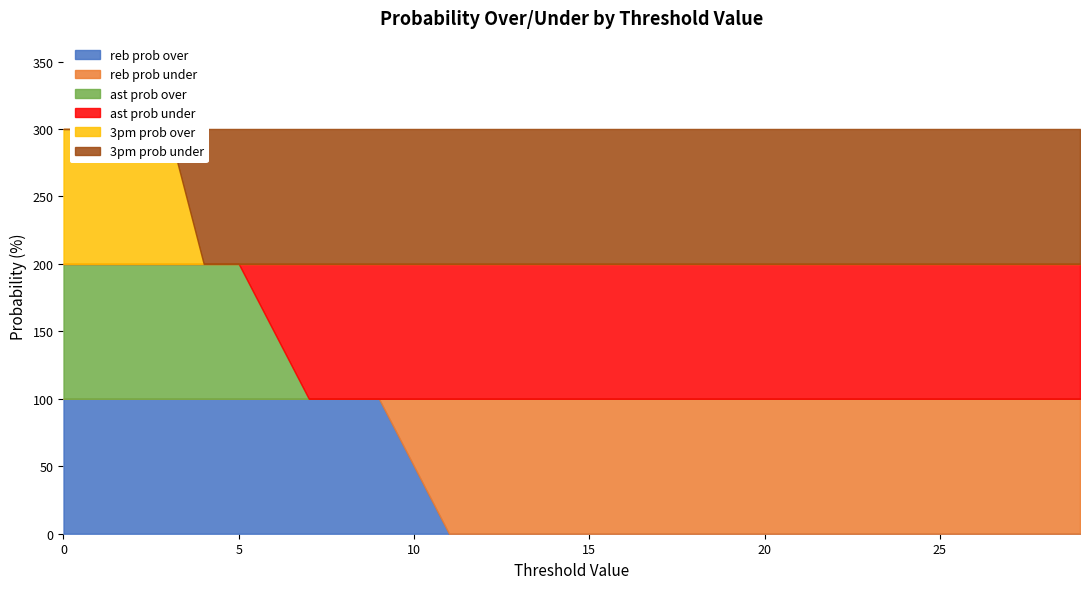

True or false: ast prob under and 3pm prob over intersect in this chart.

False